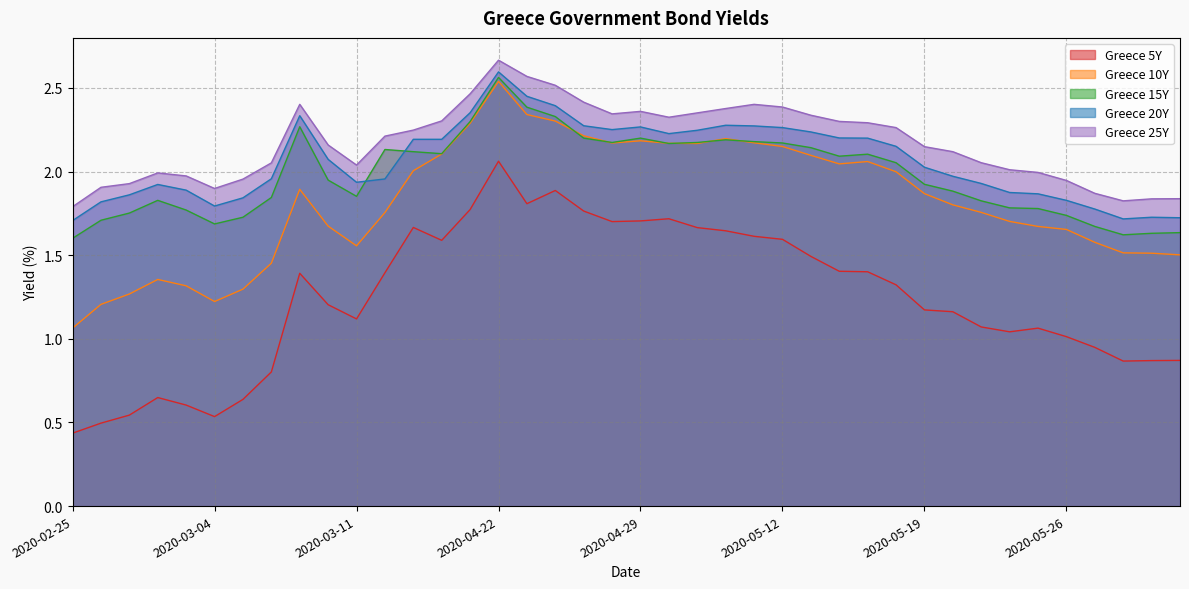

Reading right to left, what are all the values shown in this chart?

Greece 5Y: 2020-06-01=0.9	2020-05-29=0.9	2020-05-28=0.9	2020-05-27=0.9	2020-05-26=1.0	2020-05-25=1.1	2020-05-22=1.0	2020-05-21=1.1	2020-05-20=1.2	2020-05-19=1.2	2020-05-18=1.3	2020-05-15=1.4	2020-05-14=1.4	2020-05-13=1.5	2020-05-12=1.6	2020-05-11=1.6	2020-05-05=1.6	2020-05-04=1.7	2020-04-30=1.7	2020-04-29=1.7	2020-04-28=1.7	2020-04-27=1.8	2020-04-24=1.9	2020-04-23=1.8	2020-04-22=2.1	2020-04-21=1.8	2020-04-16=1.6	2020-03-13=1.7	2020-03-12=1.4	2020-03-11=1.1	2020-03-10=1.2	2020-03-09=1.4	2020-03-06=0.8	2020-03-05=0.6	2020-03-04=0.5	2020-03-03=0.6	2020-02-28=0.6	2020-02-27=0.5	2020-02-26=0.5	2020-02-25=0.4
Greece 10Y: 2020-06-01=1.5	2020-05-29=1.5	2020-05-28=1.5	2020-05-27=1.6	2020-05-26=1.7	2020-05-25=1.7	2020-05-22=1.7	2020-05-21=1.8	2020-05-20=1.8	2020-05-19=1.9	2020-05-18=2.0	2020-05-15=2.1	2020-05-14=2.0	2020-05-13=2.1	2020-05-12=2.1	2020-05-11=2.2	2020-05-05=2.2	2020-05-04=2.2	2020-04-30=2.2	2020-04-29=2.2	2020-04-28=2.2	2020-04-27=2.2	2020-04-24=2.3	2020-04-23=2.3	2020-04-22=2.5	2020-04-21=2.3	2020-04-16=2.1	2020-03-13=2.0	2020-03-12=1.8	2020-03-11=1.6	2020-03-10=1.7	2020-03-09=1.9	2020-03-06=1.5	2020-03-05=1.3	2020-03-04=1.2	2020-03-03=1.3	2020-02-28=1.4	2020-02-27=1.3	2020-02-26=1.2	2020-02-25=1.1
Greece 15Y: 2020-06-01=1.6	2020-05-29=1.6	2020-05-28=1.6	2020-05-27=1.7	2020-05-26=1.7	2020-05-25=1.8	2020-05-22=1.8	2020-05-21=1.8	2020-05-20=1.9	2020-05-19=1.9	2020-05-18=2.1	2020-05-15=2.1	2020-05-14=2.1	2020-05-13=2.1	2020-05-12=2.2	2020-05-11=2.2	2020-05-05=2.2	2020-05-04=2.2	2020-04-30=2.2	2020-04-29=2.2	2020-04-28=2.2	2020-04-27=2.2	2020-04-24=2.3	2020-04-23=2.4	2020-04-22=2.6	2020-04-21=2.3	2020-04-16=2.1	2020-03-13=2.1	2020-03-12=2.1	2020-03-11=1.9	2020-03-10=1.9	2020-03-09=2.3	2020-03-06=1.8	2020-03-05=1.7	2020-03-04=1.7	2020-03-03=1.8	2020-02-28=1.8	2020-02-27=1.8	2020-02-26=1.7	2020-02-25=1.6
Greece 20Y: 2020-06-01=1.7	2020-05-29=1.7	2020-05-28=1.7	2020-05-27=1.8	2020-05-26=1.8	2020-05-25=1.9	2020-05-22=1.9	2020-05-21=1.9	2020-05-20=2.0	2020-05-19=2.0	2020-05-18=2.2	2020-05-15=2.2	2020-05-14=2.2	2020-05-13=2.2	2020-05-12=2.3	2020-05-11=2.3	2020-05-05=2.3	2020-05-04=2.2	2020-04-30=2.2	2020-04-29=2.3	2020-04-28=2.3	2020-04-27=2.3	2020-04-24=2.4	2020-04-23=2.5	2020-04-22=2.6	2020-04-21=2.4	2020-04-16=2.2	2020-03-13=2.2	2020-03-12=2.0	2020-03-11=1.9	2020-03-10=2.1	2020-03-09=2.3	2020-03-06=2.0	2020-03-05=1.8	2020-03-04=1.8	2020-03-03=1.9	2020-02-28=1.9	2020-02-27=1.9	2020-02-26=1.8	2020-02-25=1.7
Greece 25Y: 2020-06-01=1.8	2020-05-29=1.8	2020-05-28=1.8	2020-05-27=1.9	2020-05-26=1.9	2020-05-25=2.0	2020-05-22=2.0	2020-05-21=2.1	2020-05-20=2.1	2020-05-19=2.1	2020-05-18=2.3	2020-05-15=2.3	2020-05-14=2.3	2020-05-13=2.3	2020-05-12=2.4	2020-05-11=2.4	2020-05-05=2.4	2020-05-04=2.4	2020-04-30=2.3	2020-04-29=2.4	2020-04-28=2.3	2020-04-27=2.4	2020-04-24=2.5	2020-04-23=2.6	2020-04-22=2.7	2020-04-21=2.5	2020-04-16=2.3	2020-03-13=2.2	2020-03-12=2.2	2020-03-11=2.0	2020-03-10=2.2	2020-03-09=2.4	2020-03-06=2.1	2020-03-05=2.0	2020-03-04=1.9	2020-03-03=2.0	2020-02-28=2.0	2020-02-27=1.9	2020-02-26=1.9	2020-02-25=1.8